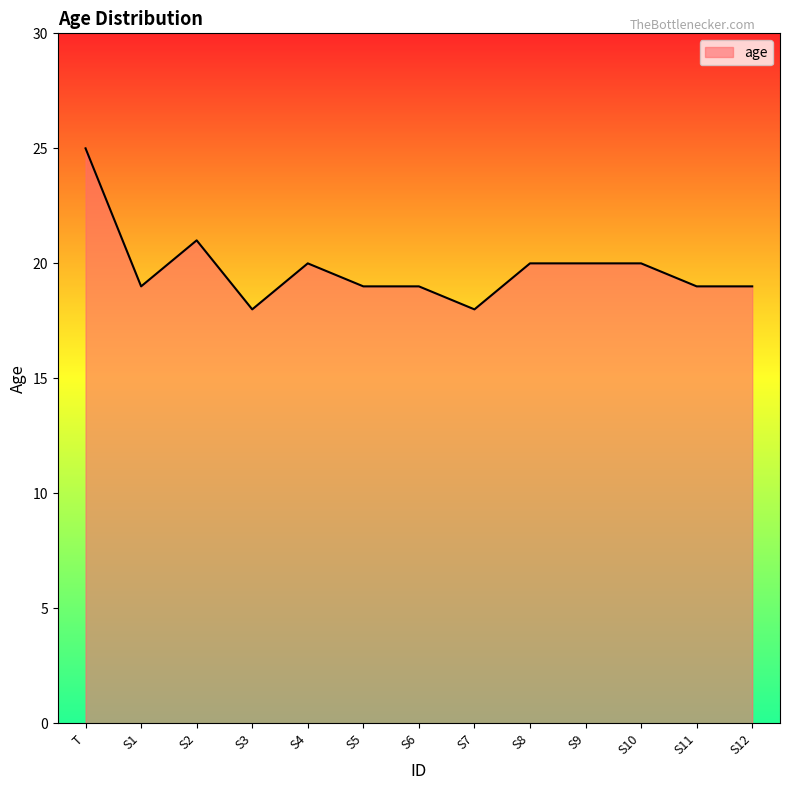

What is the difference between the maximum and minimum values?

7